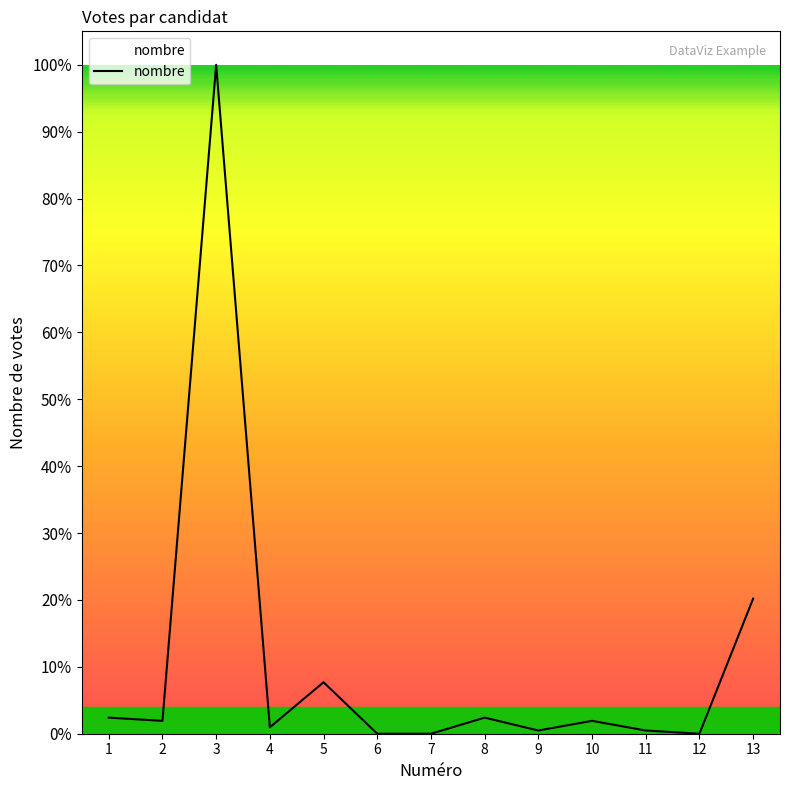

What is the change in value from 6 to 9?

+1